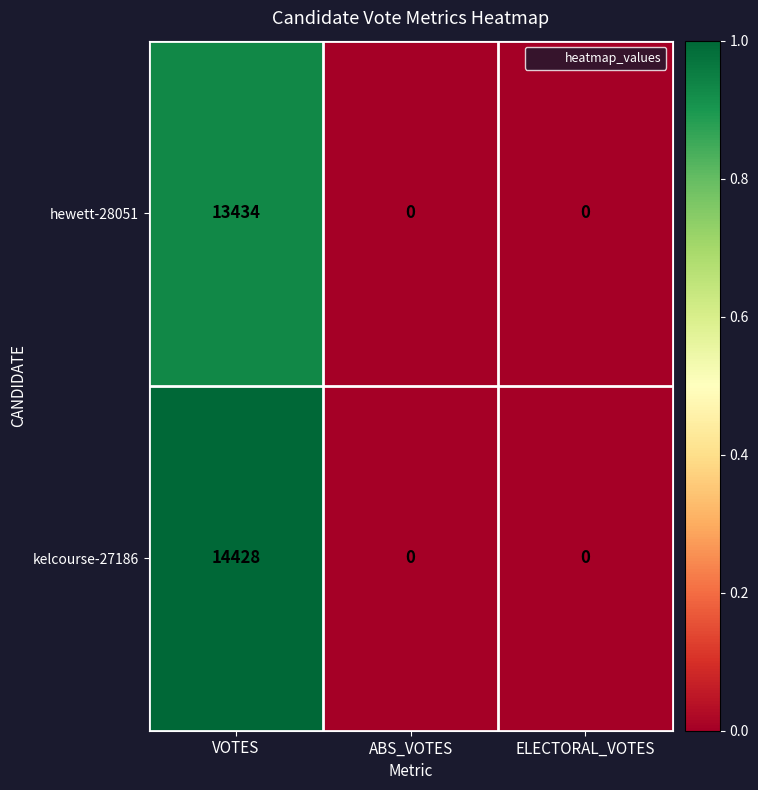

At VOTES, list the series in order from largest to smallest.

kelcourse-27186, hewett-28051